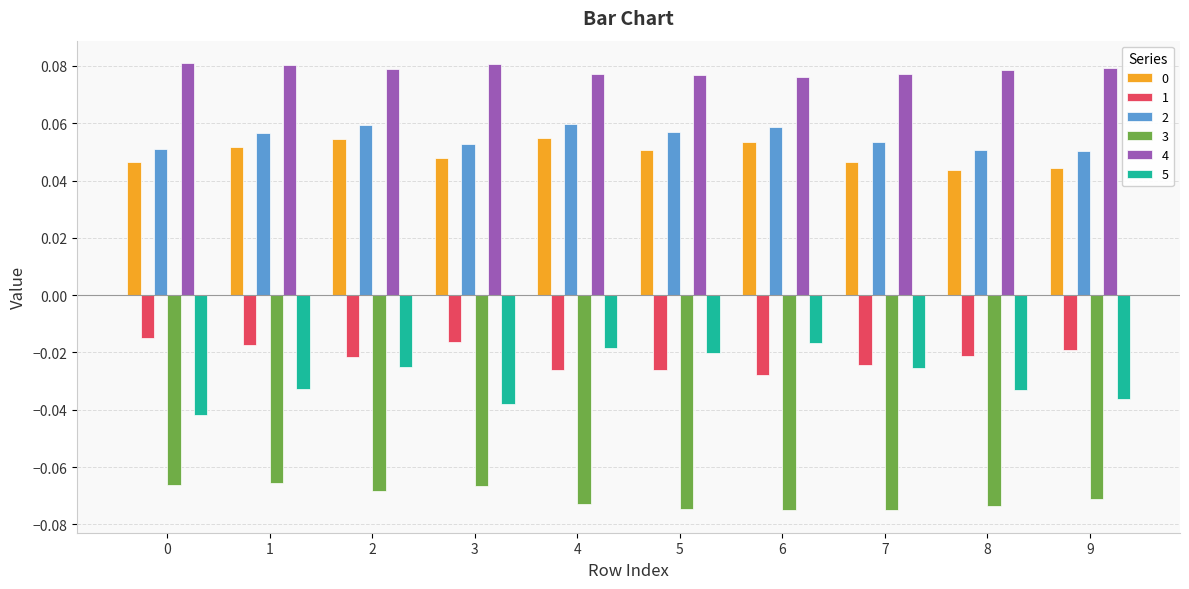

How many series are shown in this chart?

6